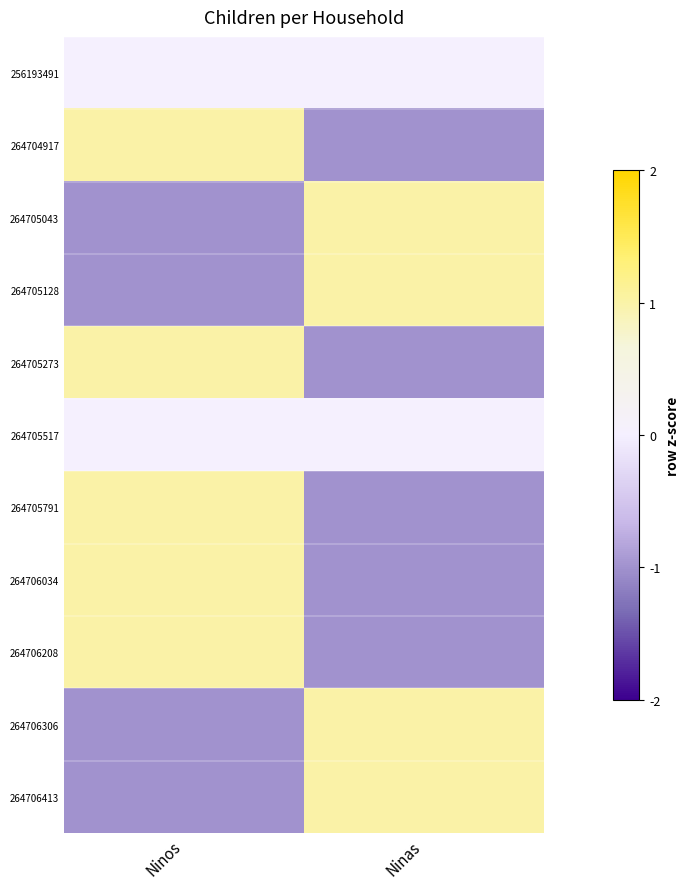

Which series changed the most between Ninos and Ninas?

264704917